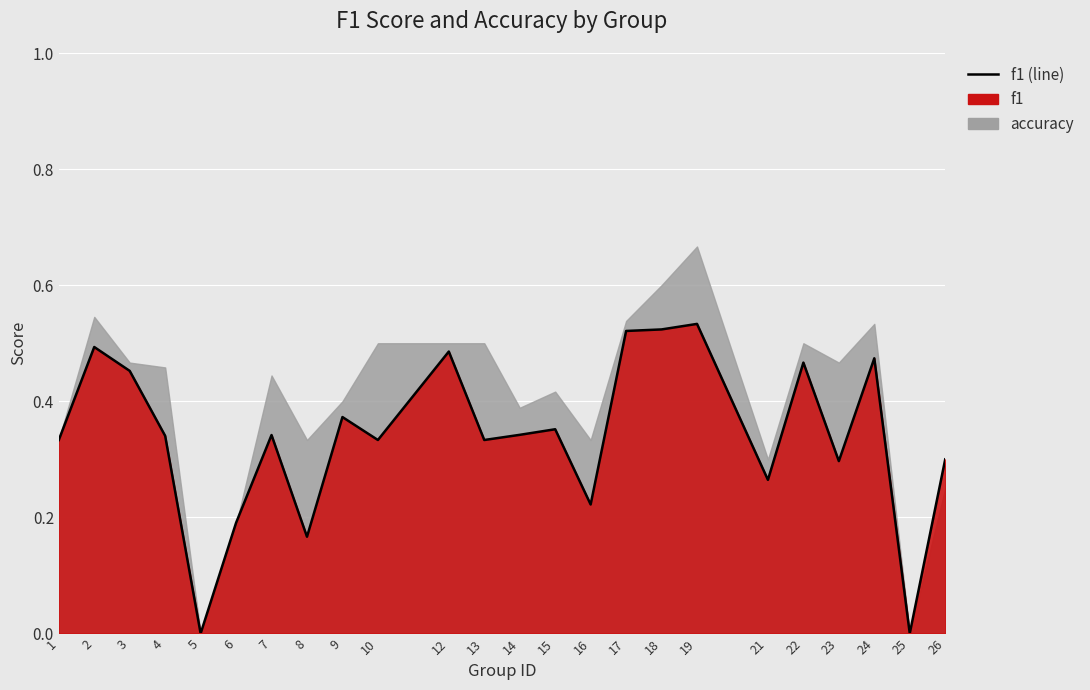

Which category has the highest value across all series?

19